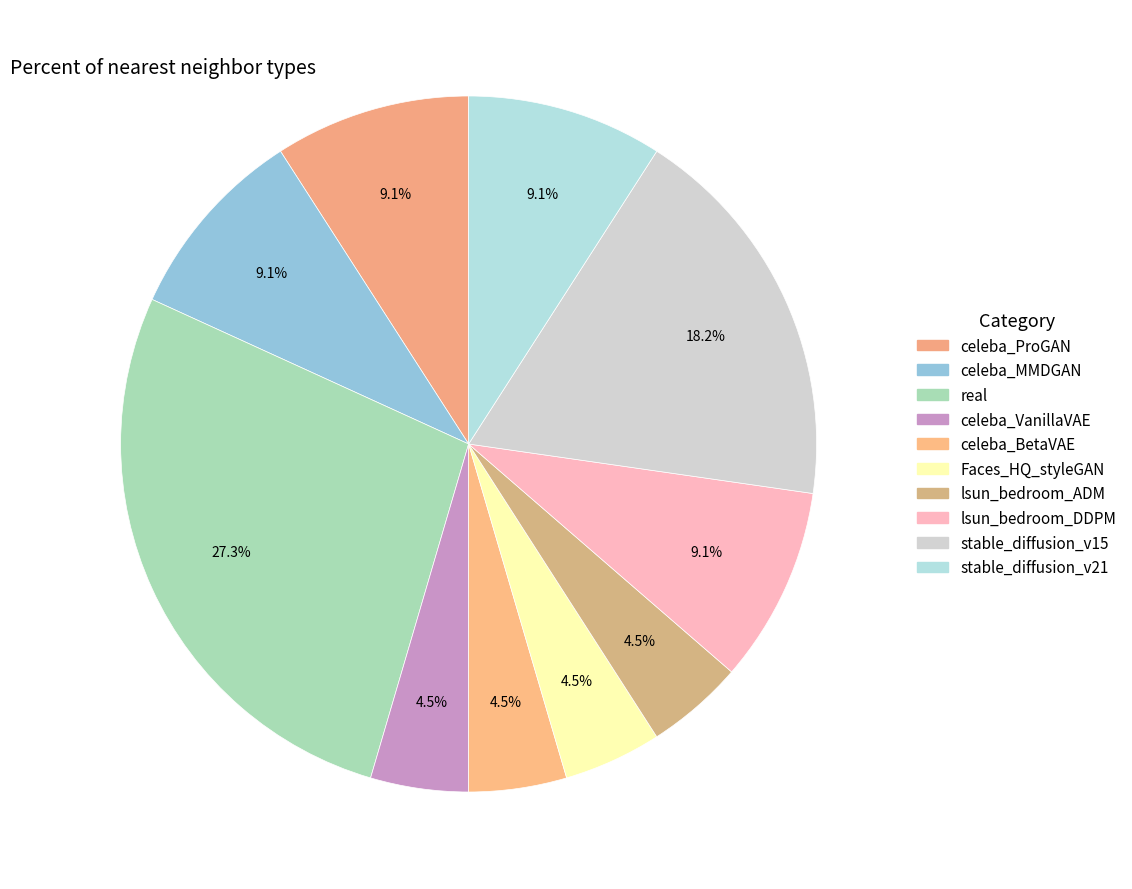

Count the number of slices in the pie.

10